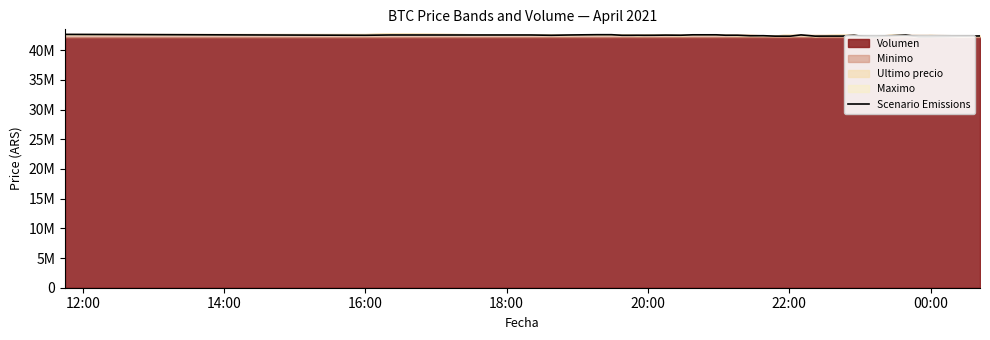

At which category does the data reach its first local peak?

16:00